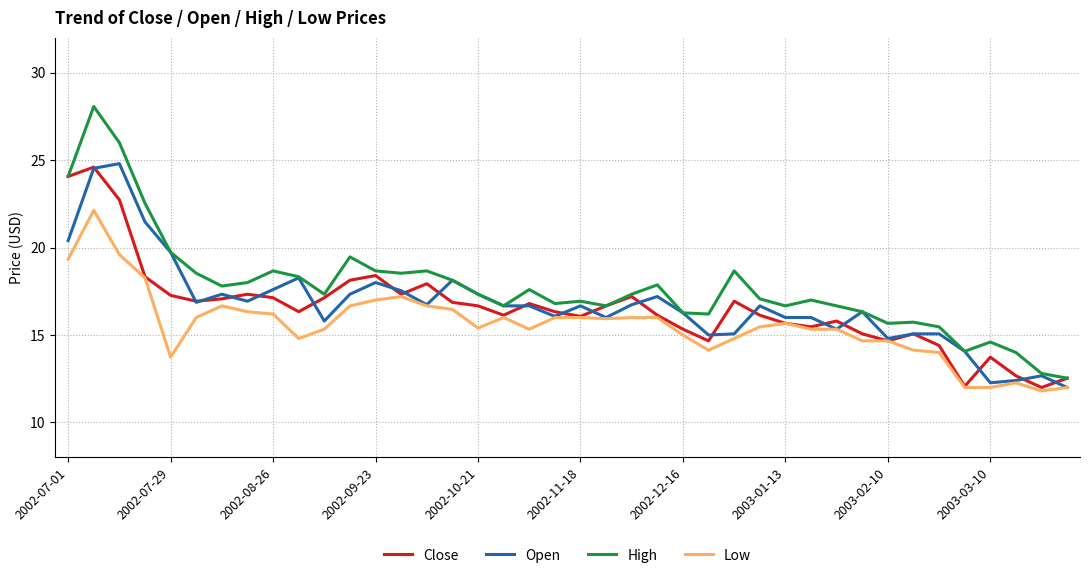

True or false: Low and High cross at least once.

False